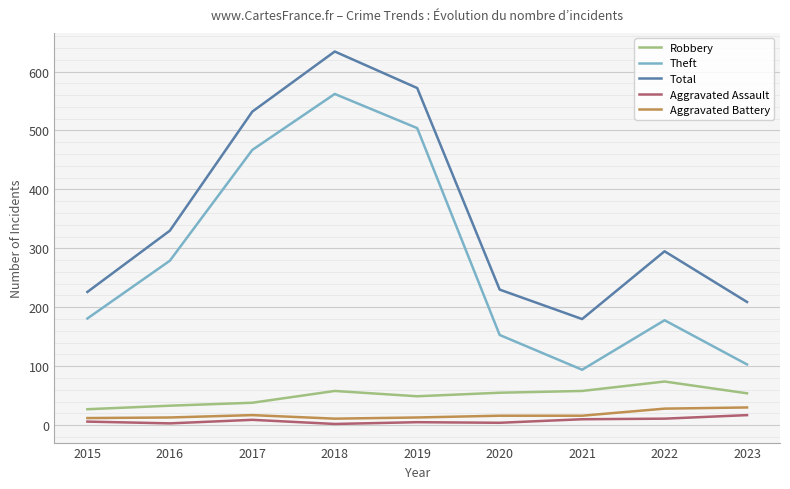

Where is Total nearest to the value 407?

2016